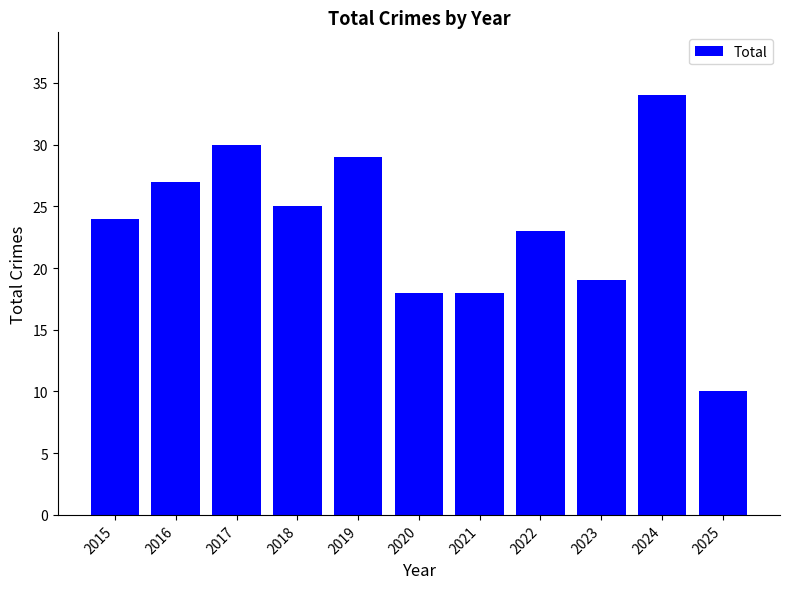

Are the bars horizontal?

No